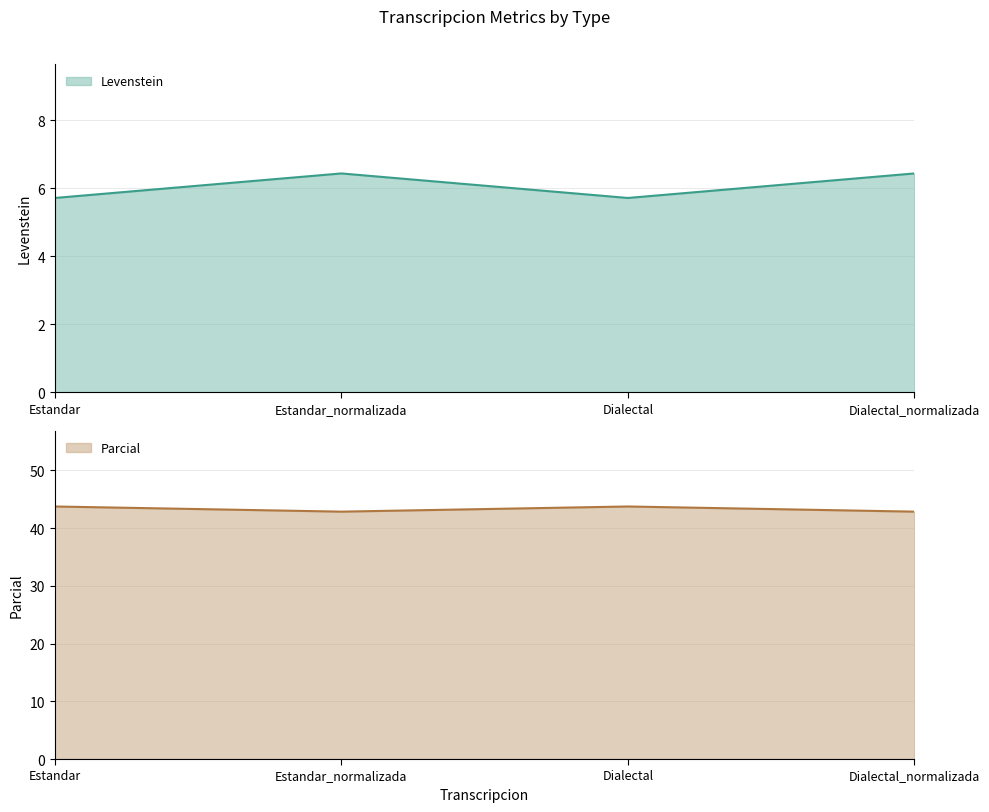

What is the average value of the Parcial series?

43.3